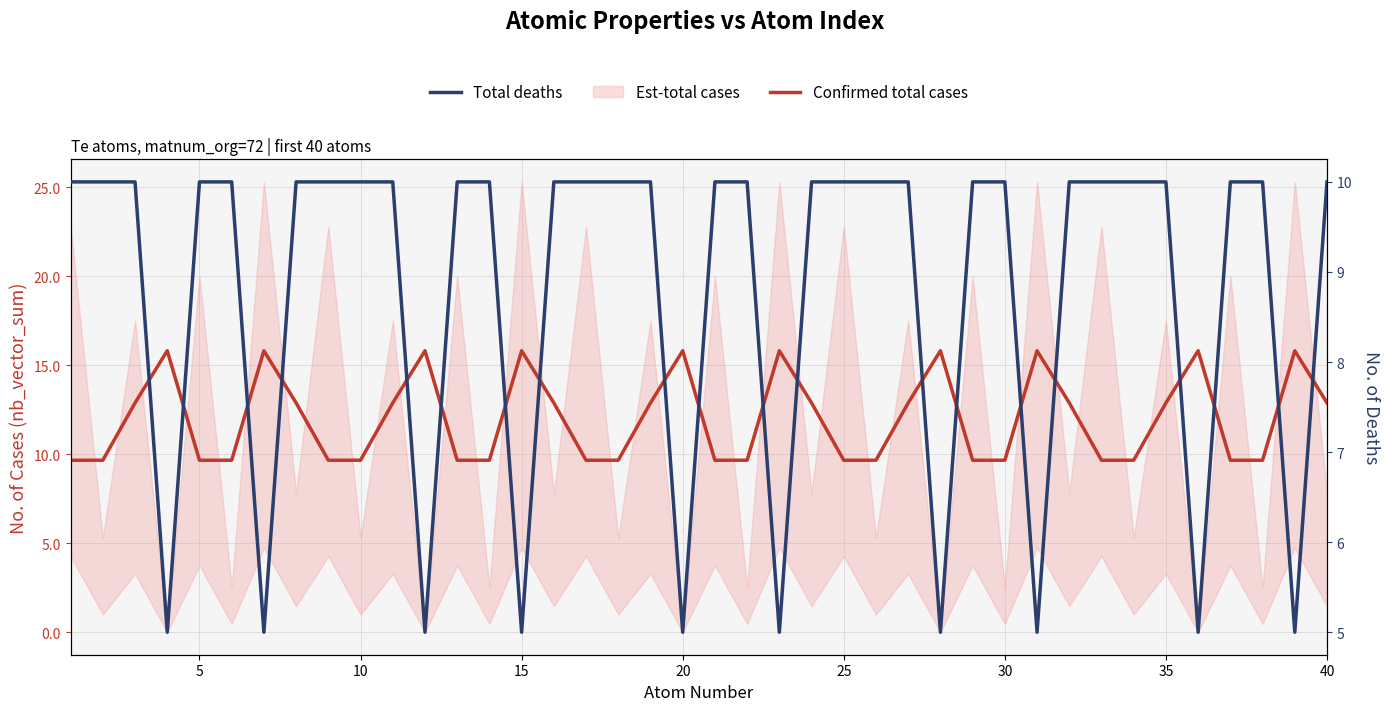

What is the minimum value for Total deaths?

5.0